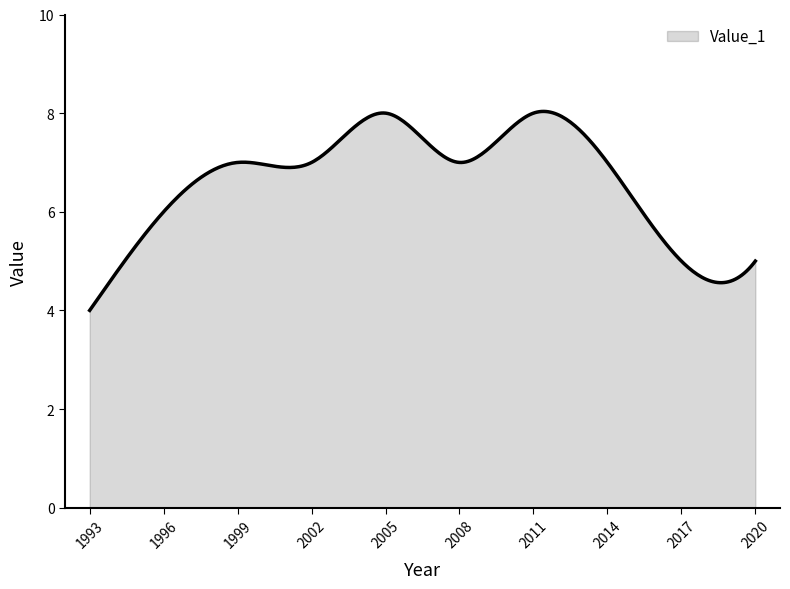

What is the smallest value displayed?

4.0